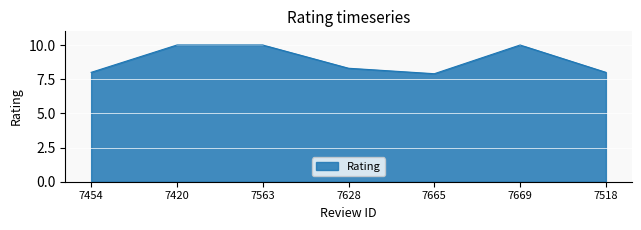

What is the difference between the values at 7665 and 7628?

0.4